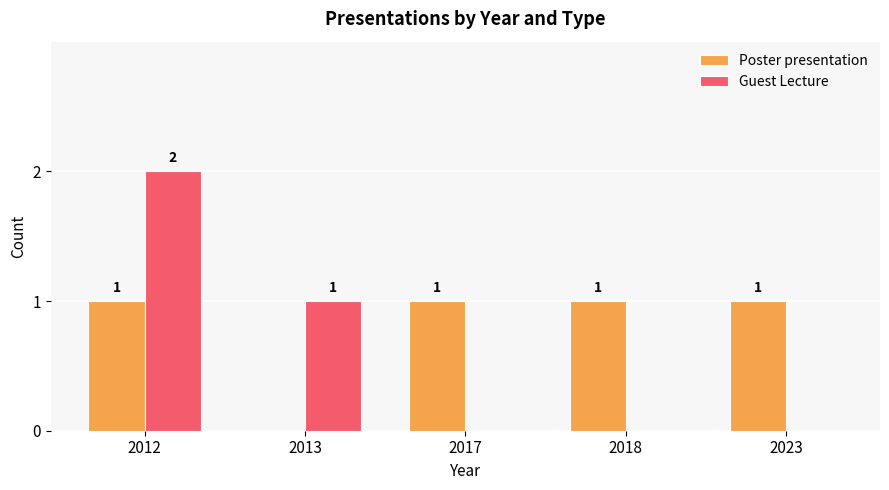

What is the sum of all Poster presentation values?

4